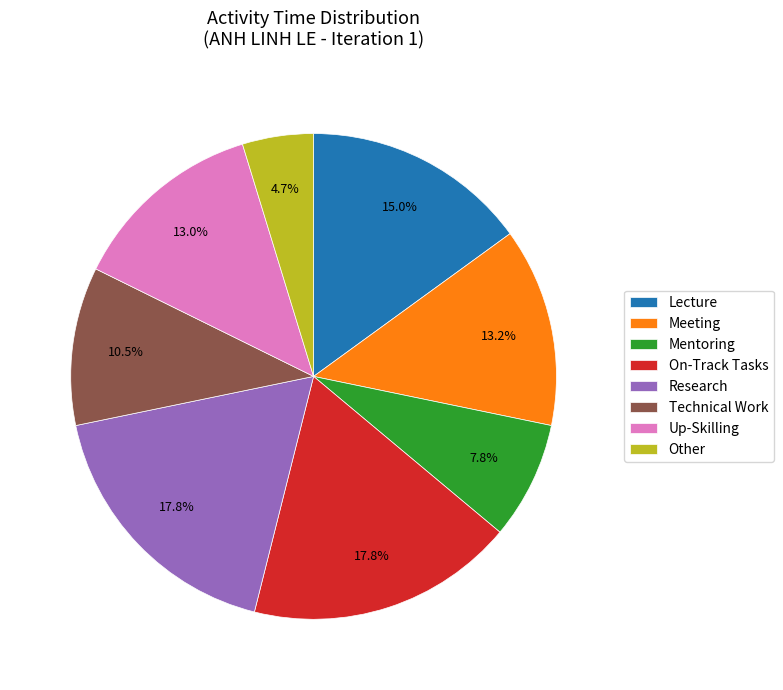

What is the smallest slice in the pie chart?

Other